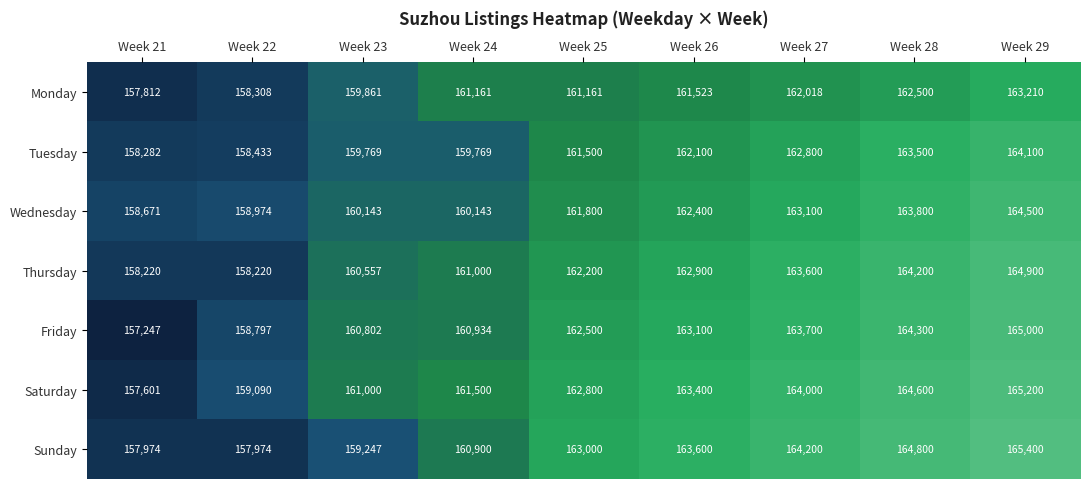

True or false: Tuesday has a value of 164100 at Week 29.

True